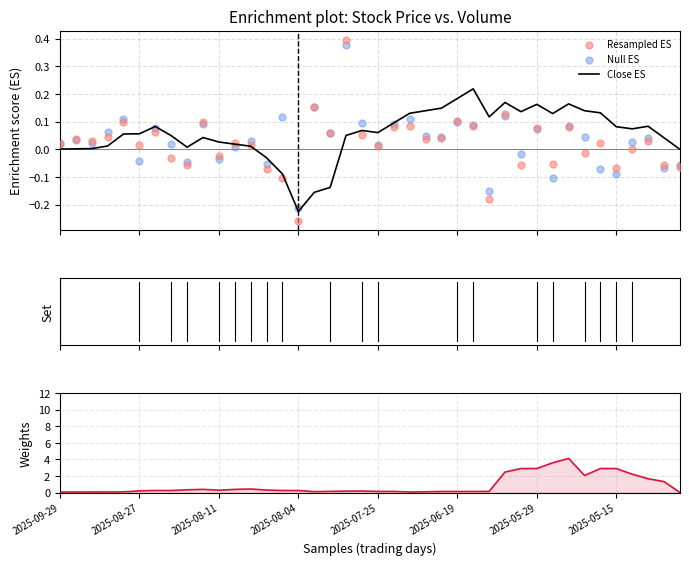

Is the value of Null ES at 8 greater than the value of Resampled ES at 24?

No